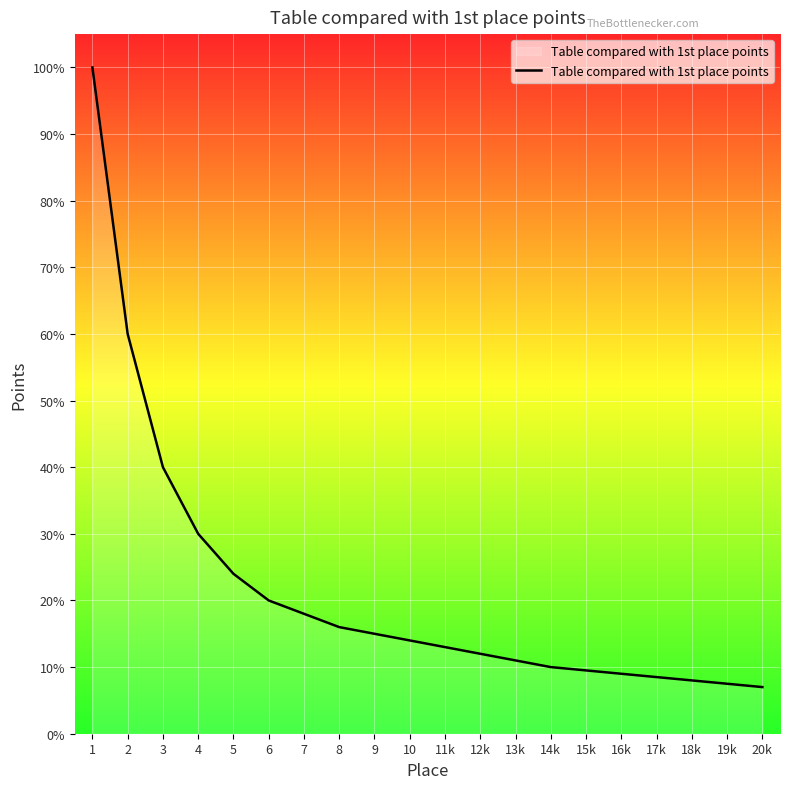

Which has a higher value, 1 or 19k?

1